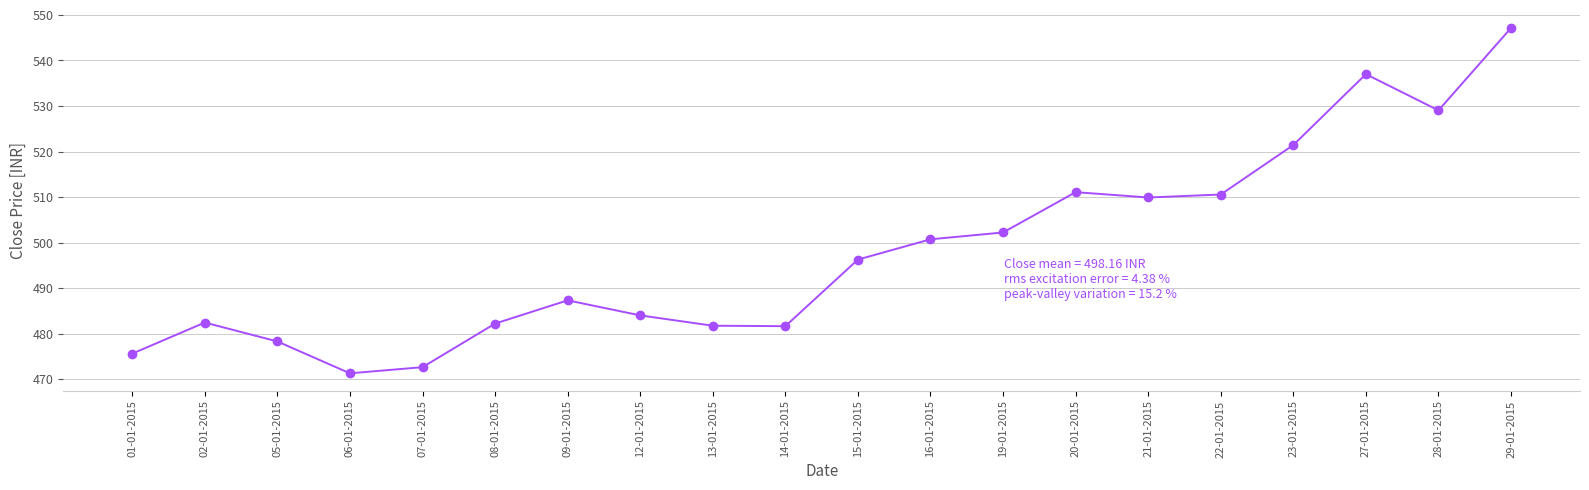

Between 14-01-2015 and 05-01-2015, which is larger?

14-01-2015